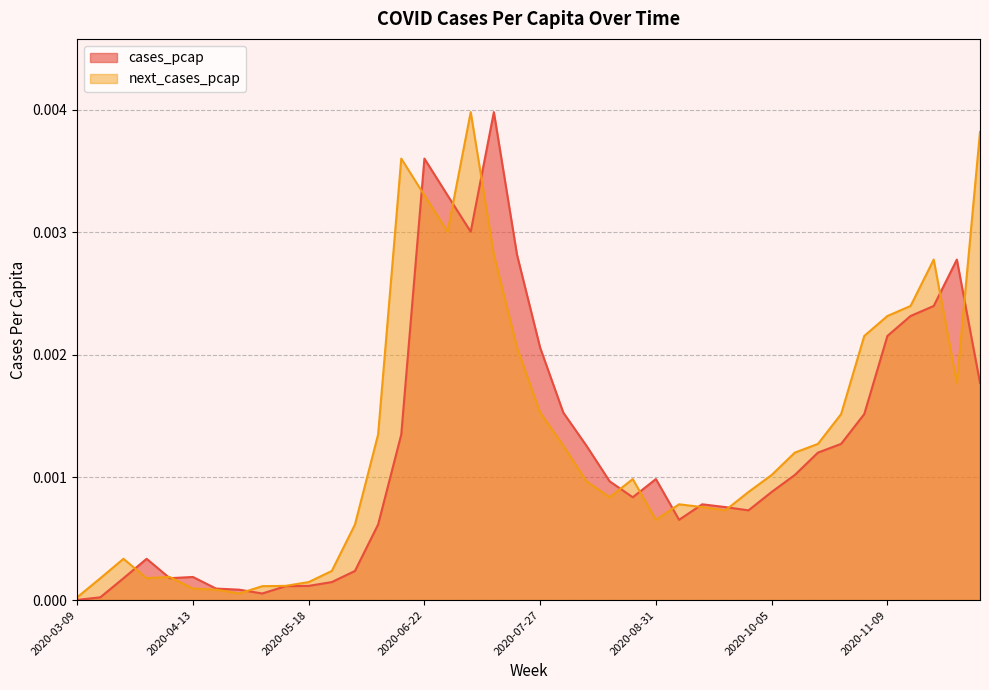

At how many categories does at least one series exceed 0?

40